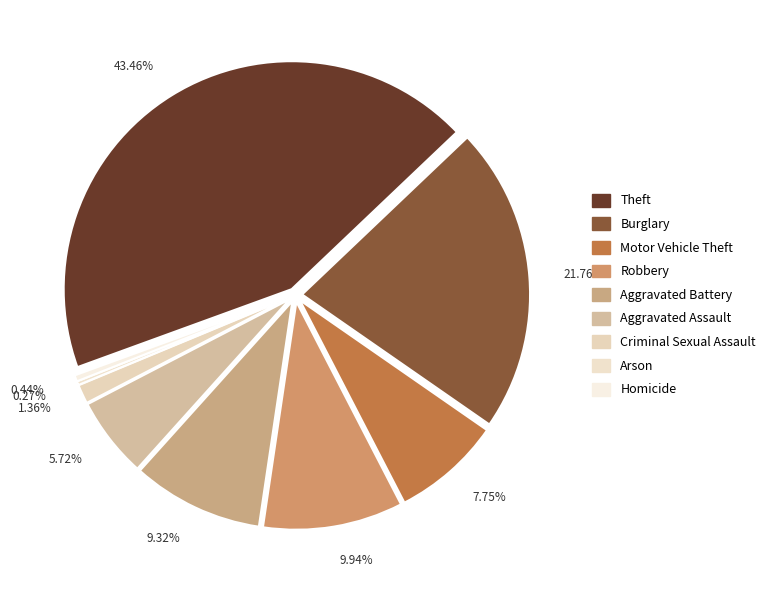

Does Motor Vehicle Theft represent more than half of the total?

No